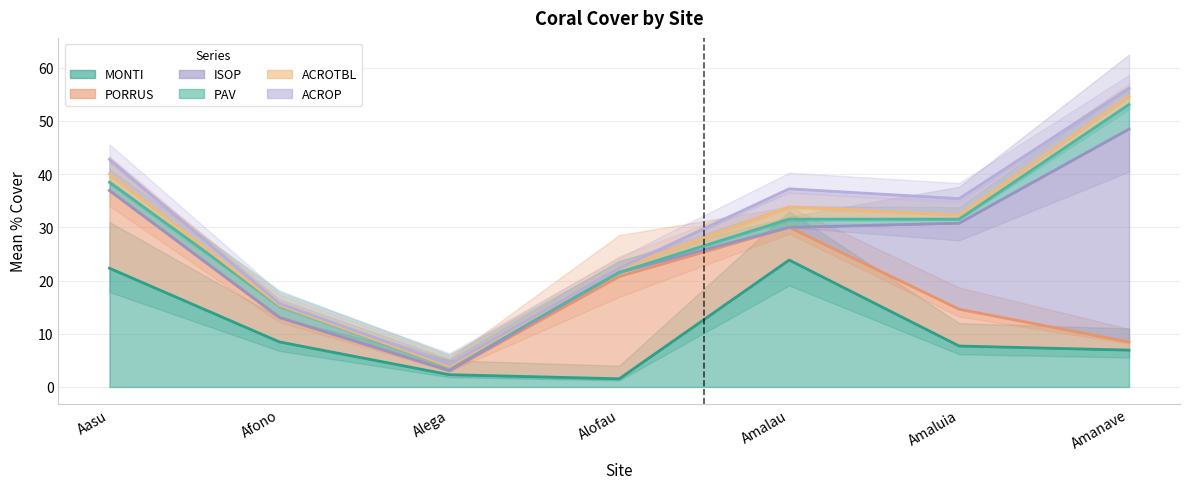

What are all the series names shown in the legend?

MONTI, PORRUS, ISOP, PAV, ACROTBL, ACROP